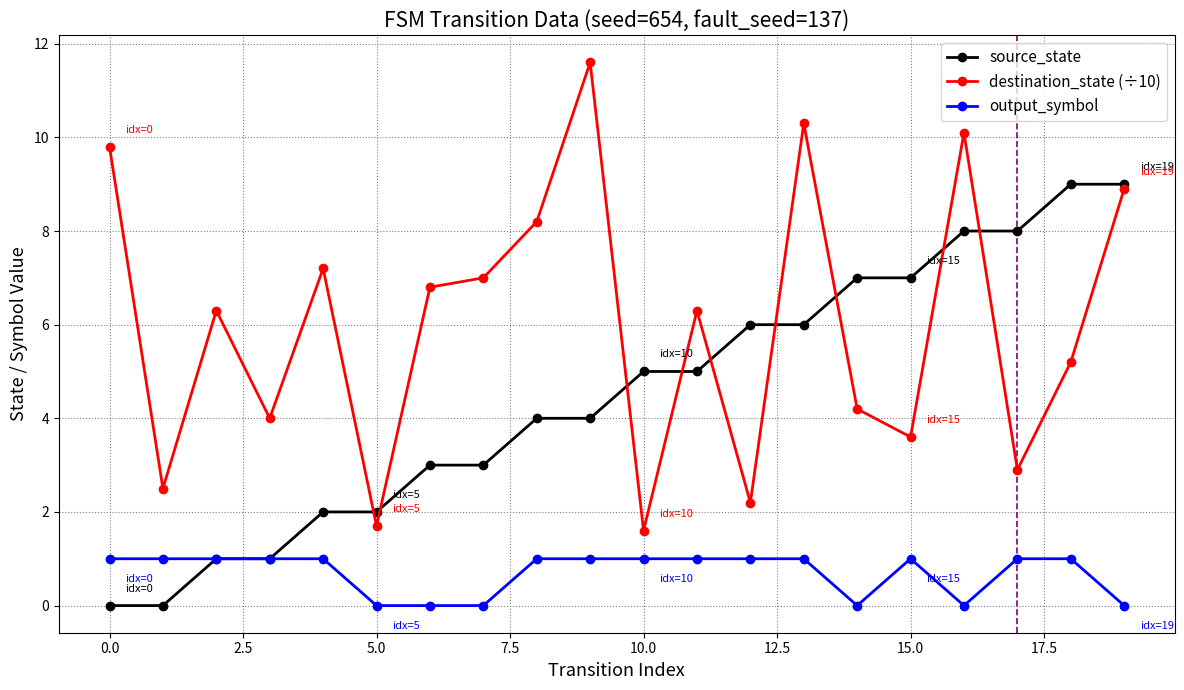

Rank the series by their average value, from highest to lowest.

destination_state, source_state, output_symbol